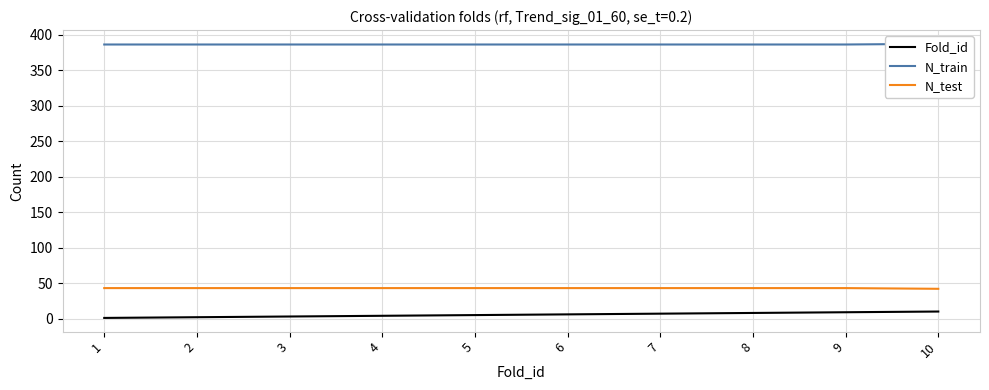

Count the number of categories in the chart.

10